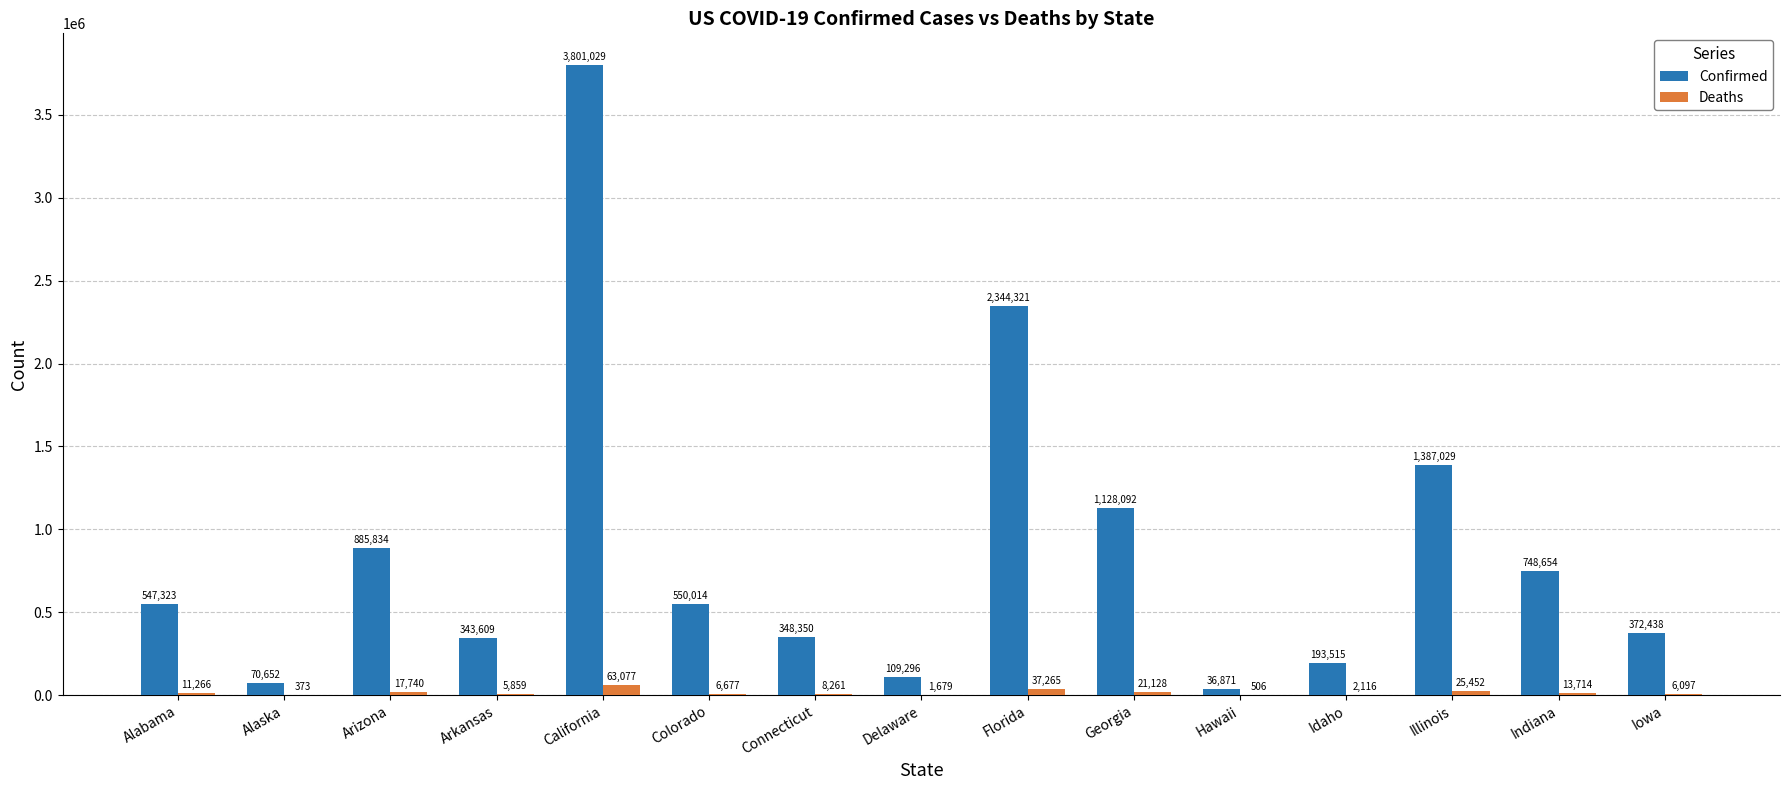

Which series has the largest total across all categories?

Confirmed